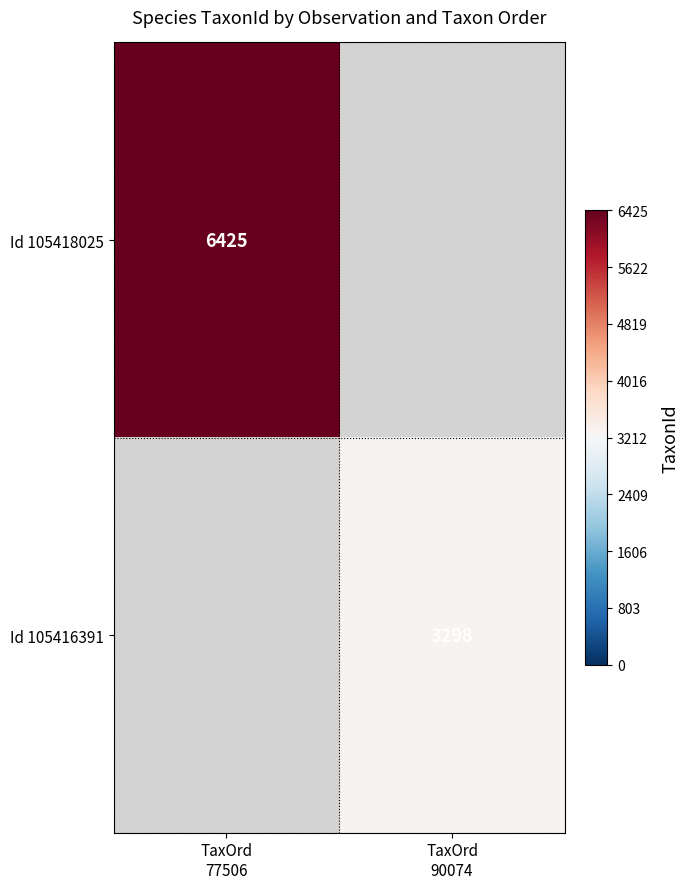

Which category has the highest value across all series?

TaxOrd
77506